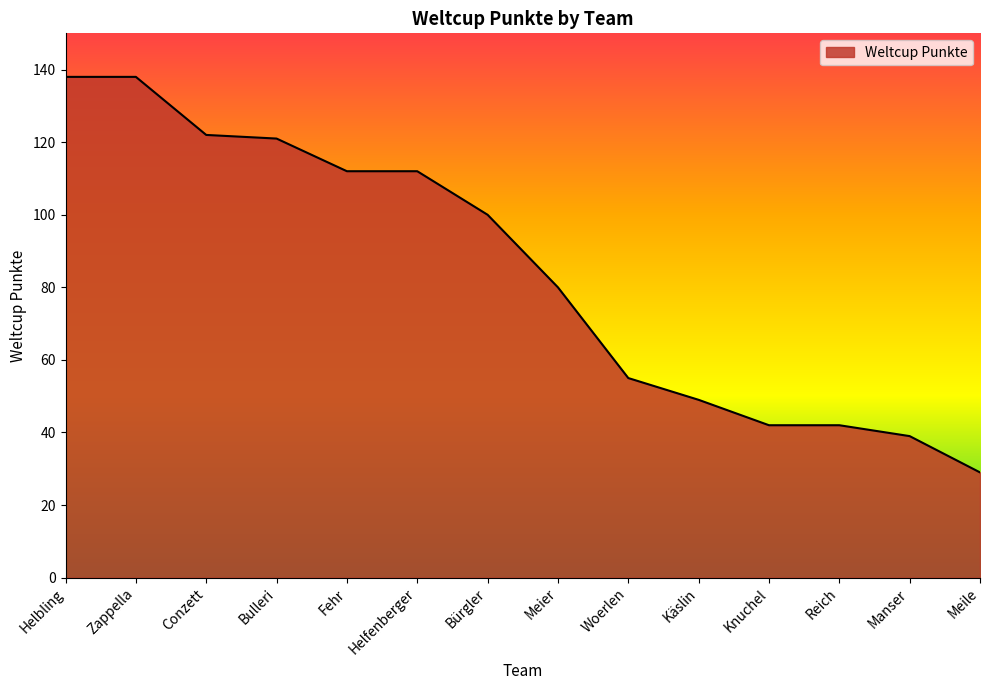

Reading left to right, extract all data points from this chart.

138	138	122	121	112	112	100	80	55	49	42	42	39	29